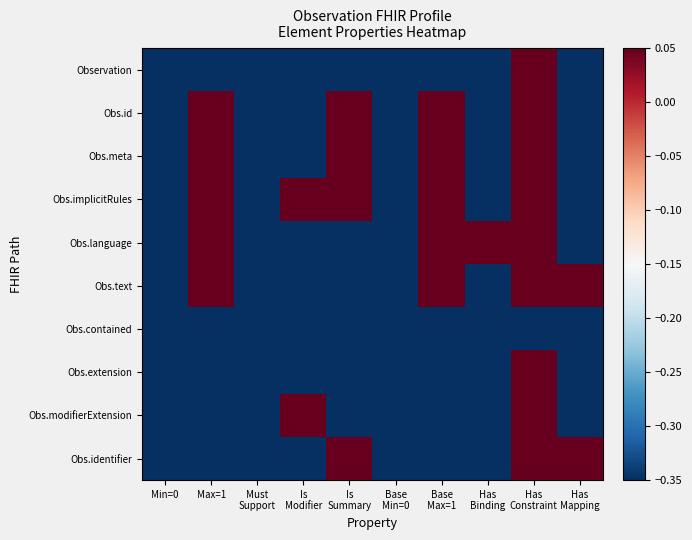

Between Has
Mapping and Base
Max=1, which is larger?

Has
Mapping